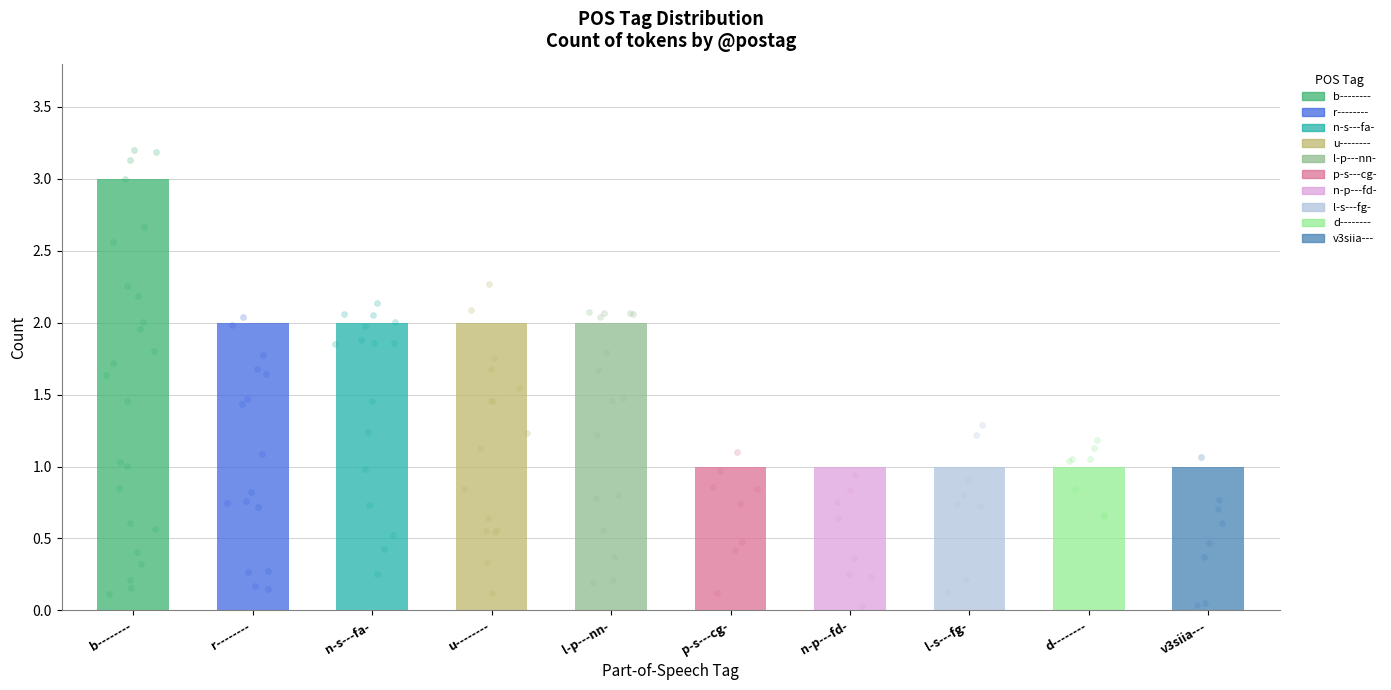

Approximately how many times larger is the value at r-------- compared to n-s---fa-?

1.0